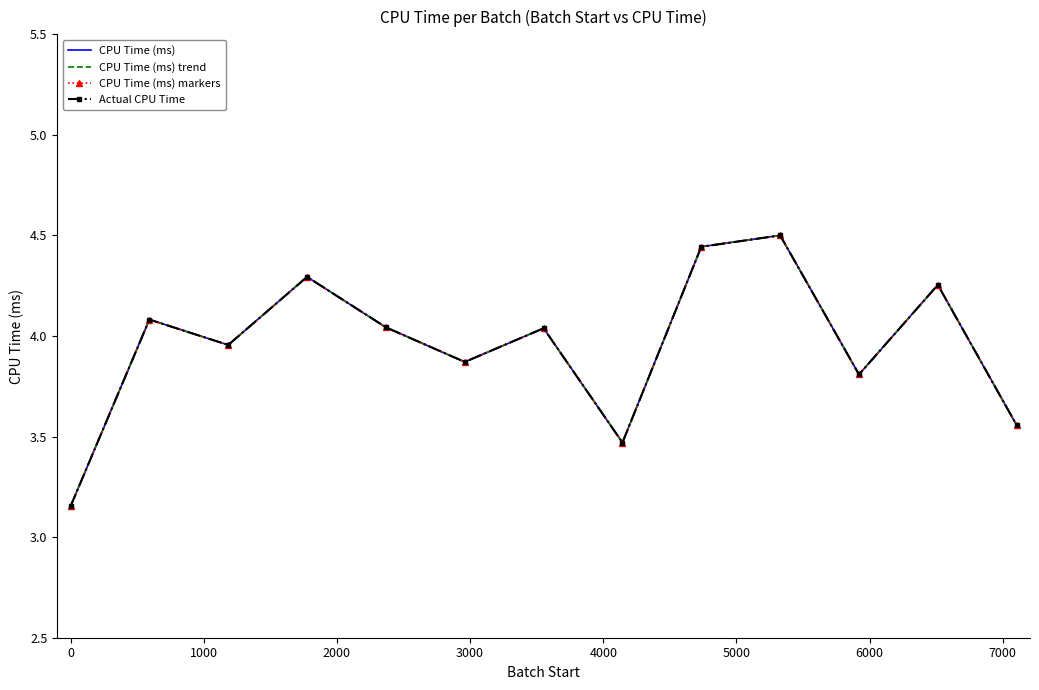

Count the number of categories in the chart.

13